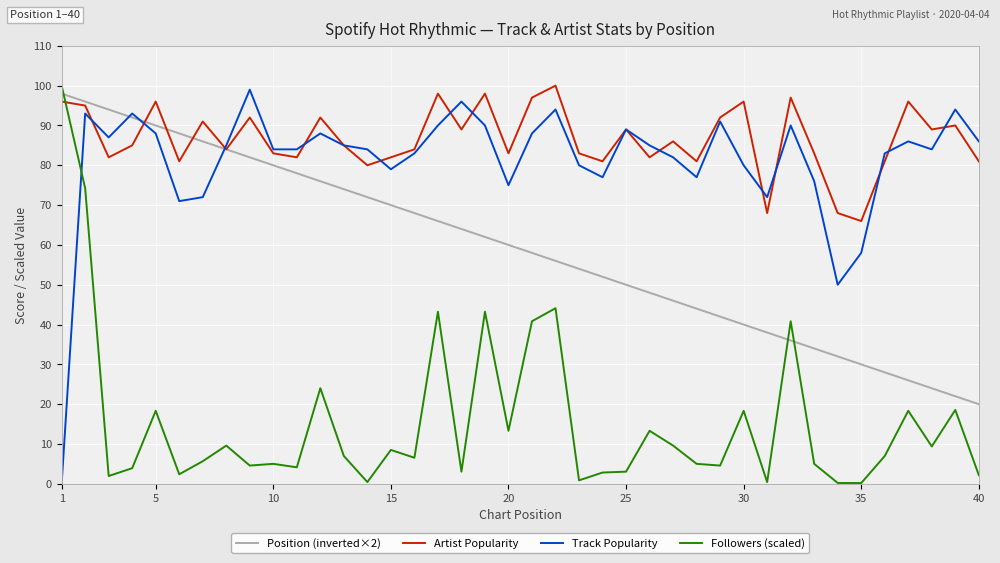

Which series has the largest total across all categories?

Artist Popularity